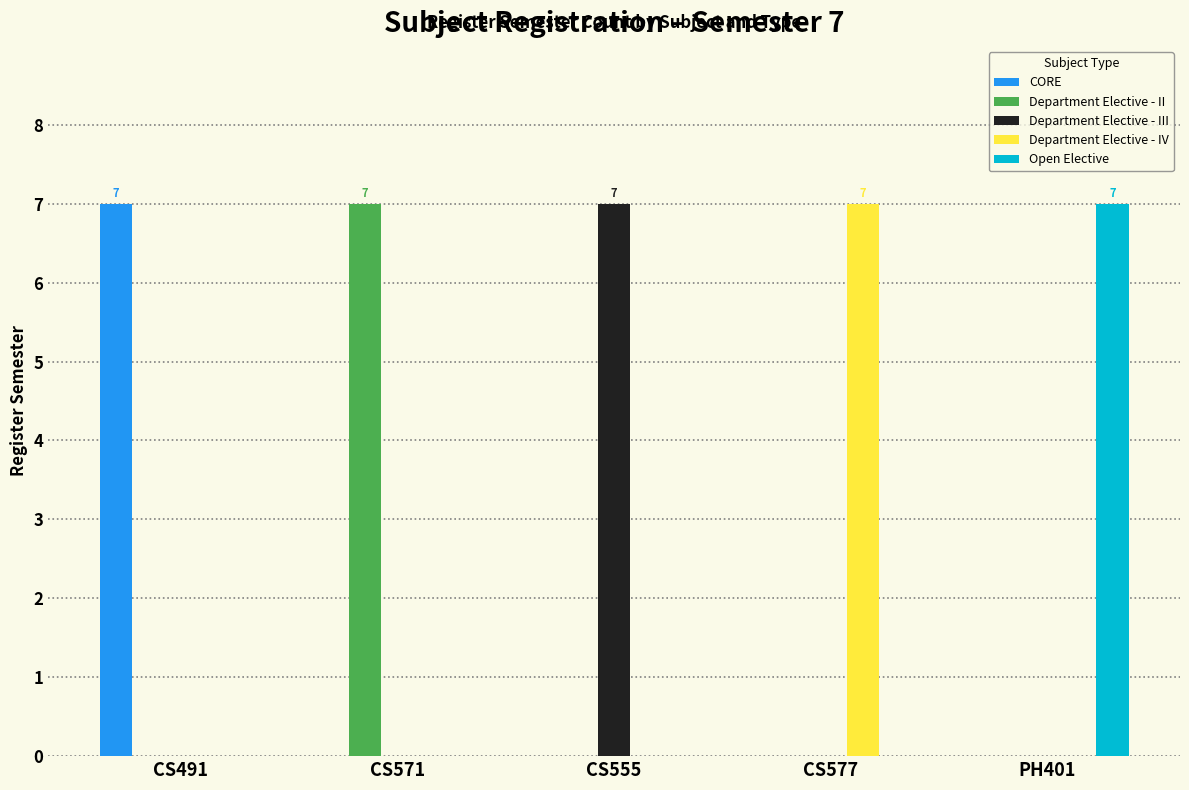

What is the sum of all Department Elective - III values?

7